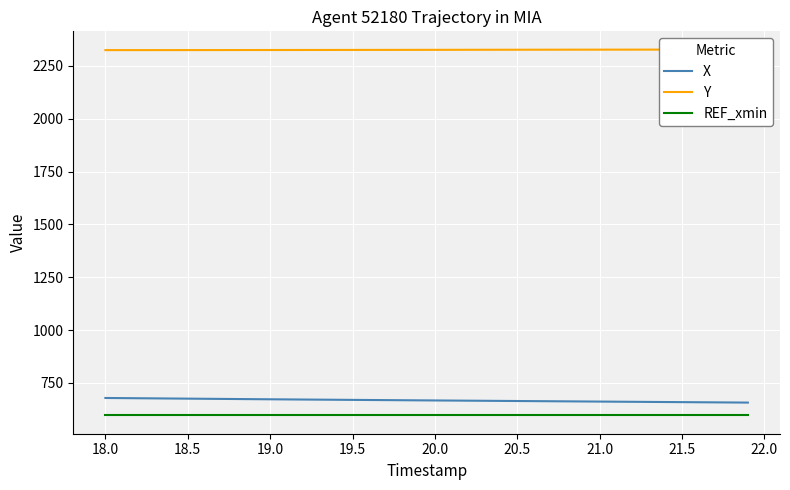

What are all the series names shown in the legend?

X, Y, REF_xmin